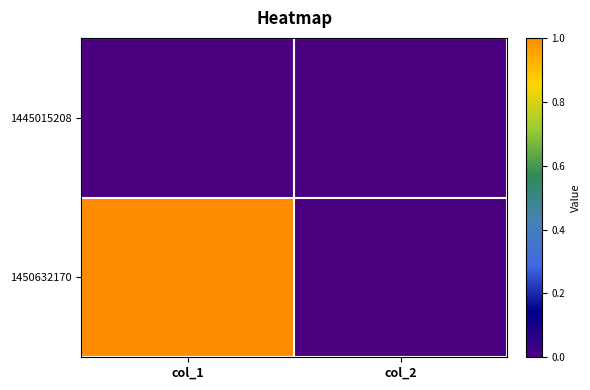

What is the total value across all series at col_1?

1